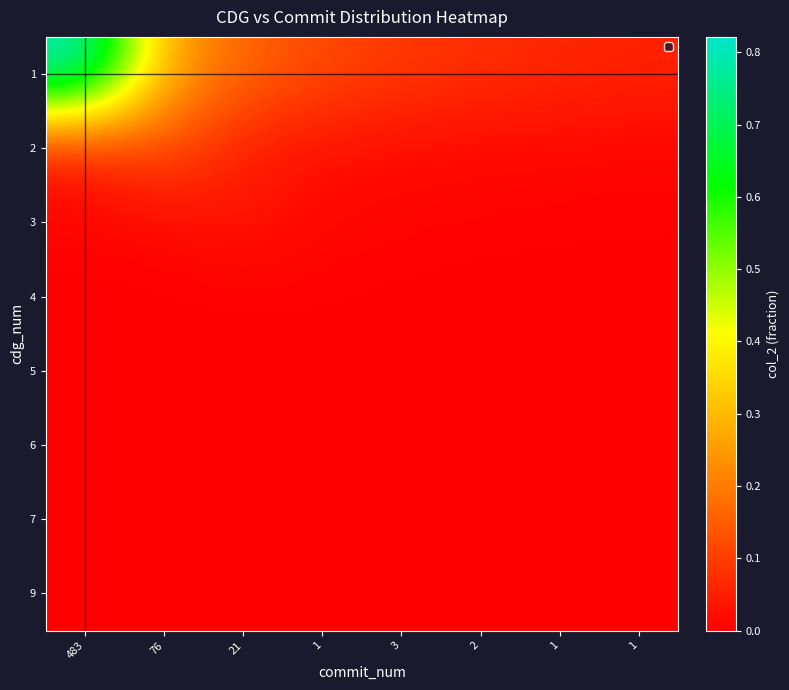

Count the number of categories in the chart.

8